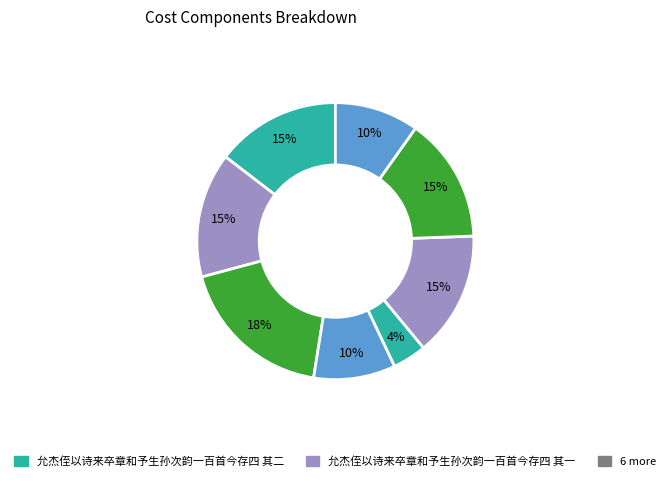

Which category has the biggest portion of the pie?

允杰侄以诗来卒章和予生孙次韵一百首今存四